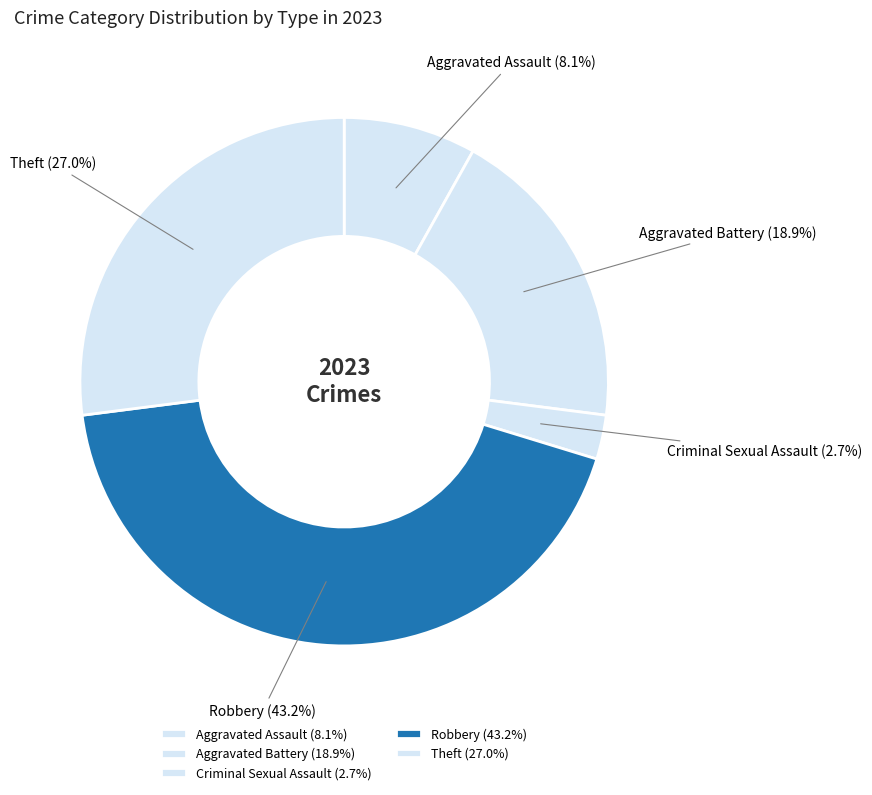

Between Aggravated Assault and Aggravated Battery, which is larger?

Aggravated Battery